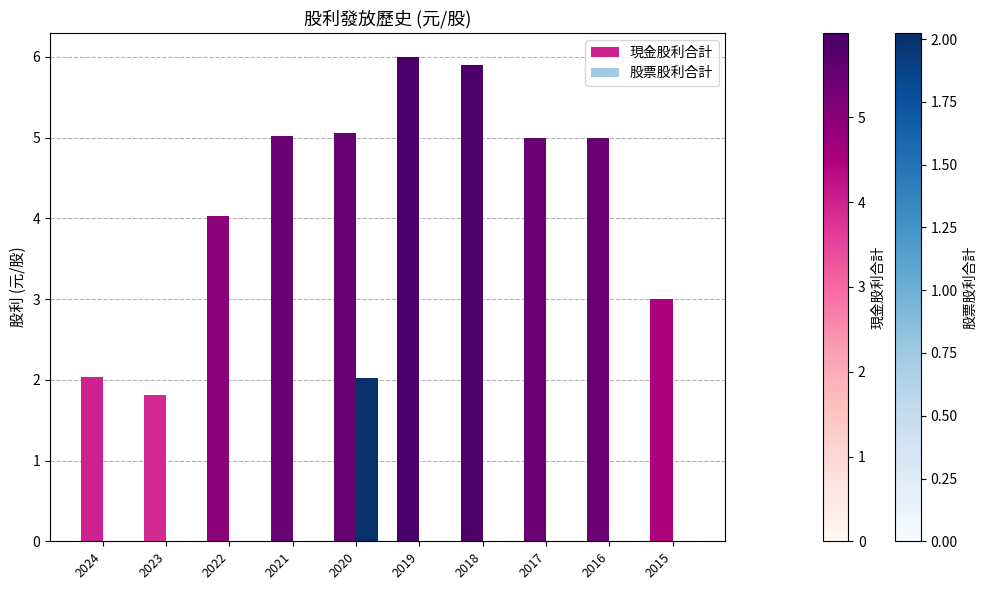

What is the maximum value for 現金股利合計?

6.0